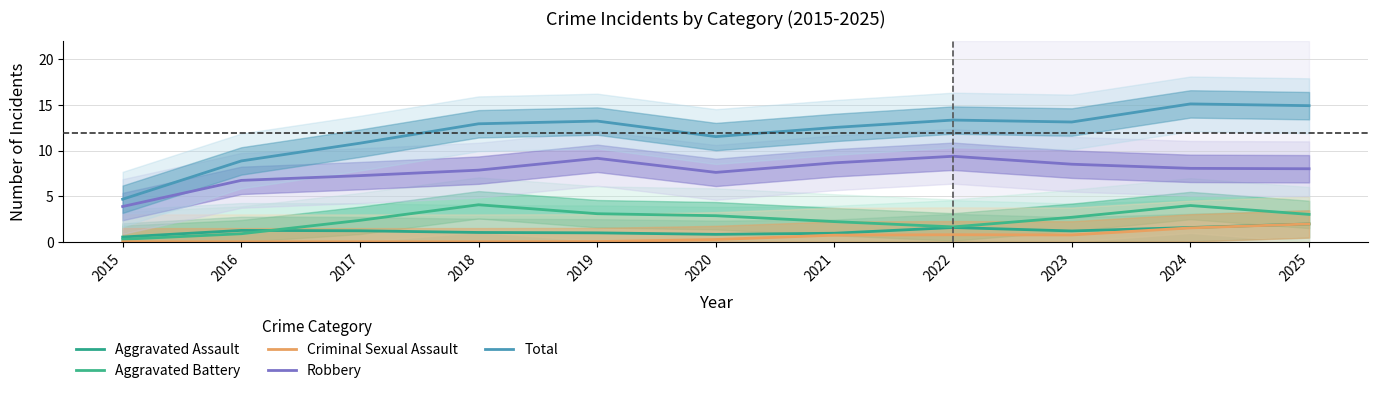

Reading left to right, what are all the values shown in this chart?

Aggravated Assault: 0.5	1.2	1.2	1.0	1.0	0.8	0.9	1.6	1.2	1.6	2.0
Aggravated Battery: 0.3	0.9	2.3	4.1	3.1	2.9	2.2	1.6	2.7	4.0	3.0
Criminal Sexual Assault: 0.0	0.0	0.0	0.0	0.0	0.3	0.7	0.8	0.8	1.5	2.0
Robbery: 3.9	6.7	7.2	7.8	9.1	7.6	8.6	9.4	8.5	8.0	8.0
Total: 4.7	8.9	10.8	12.9	13.2	11.5	12.5	13.3	13.1	15.1	14.9